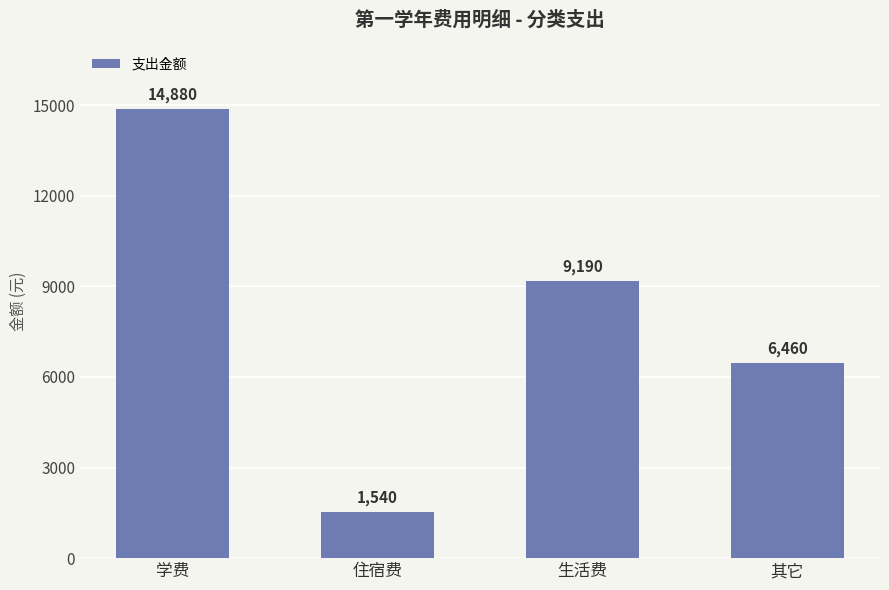

Reading left to right, extract all data points from this chart.

学费=14880	住宿费=1540	生活费=9190	其它=6460